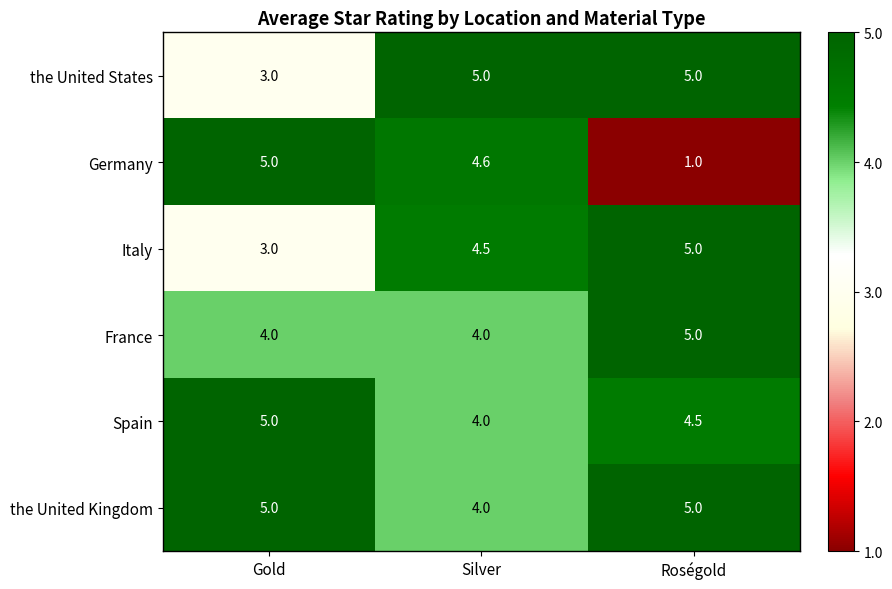

Count the number of categories in the chart.

3